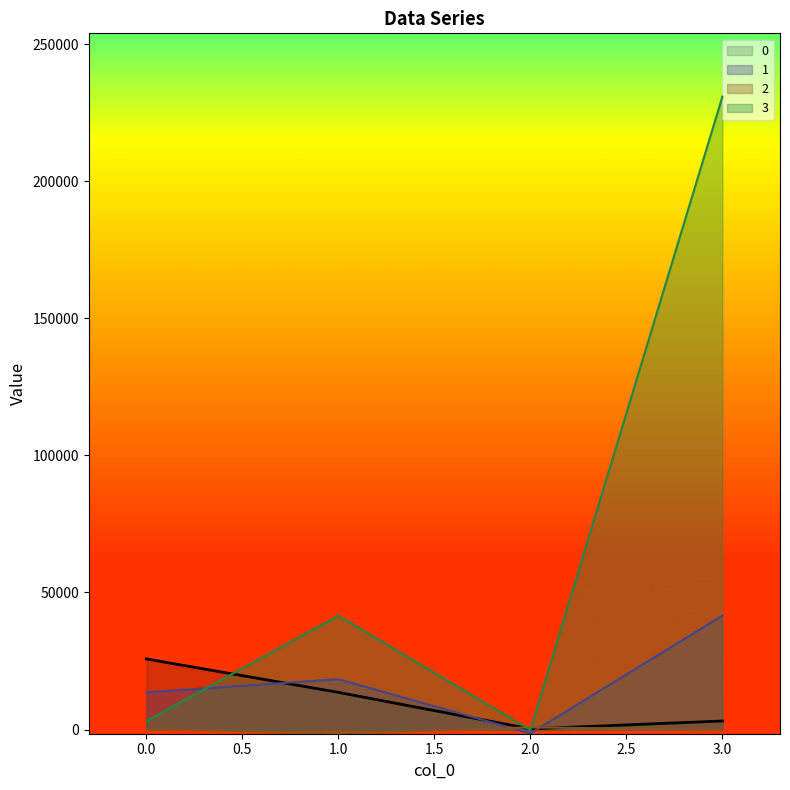

What is the value of the 2 point at the 1st from the left?

238.1